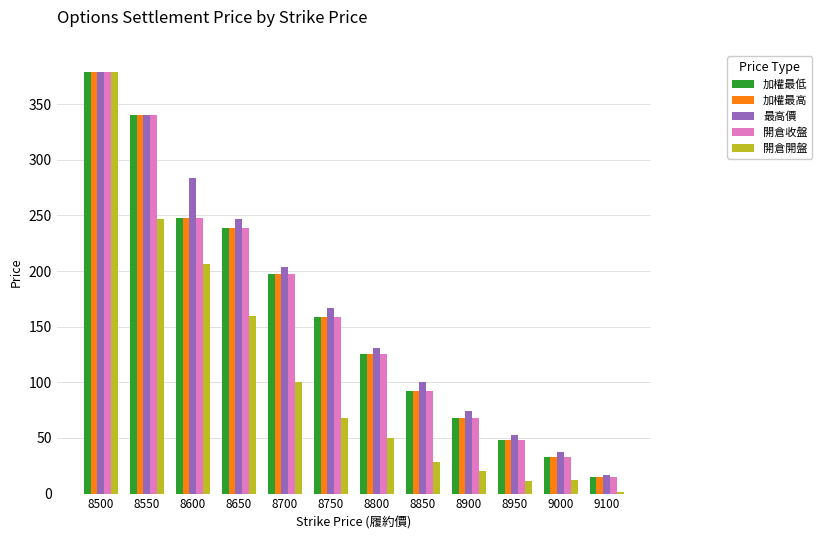

What is the maximum value for 加權最低?

379.0